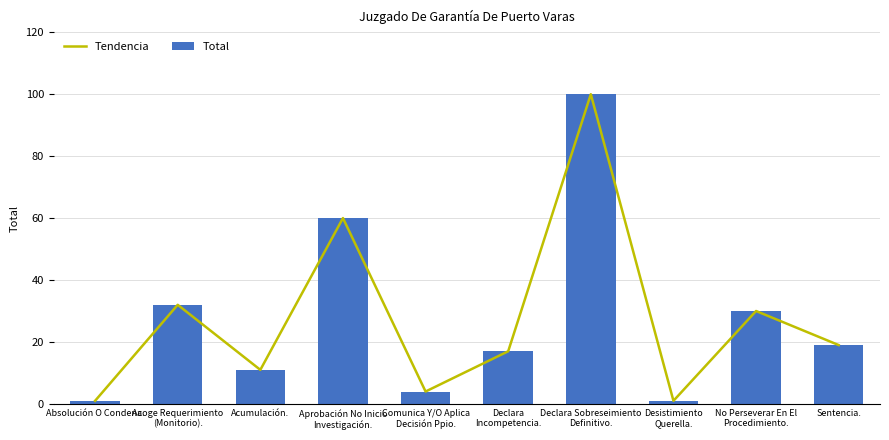

What is the total value across all series at Aprobación No Inicio
Investigación.?

120